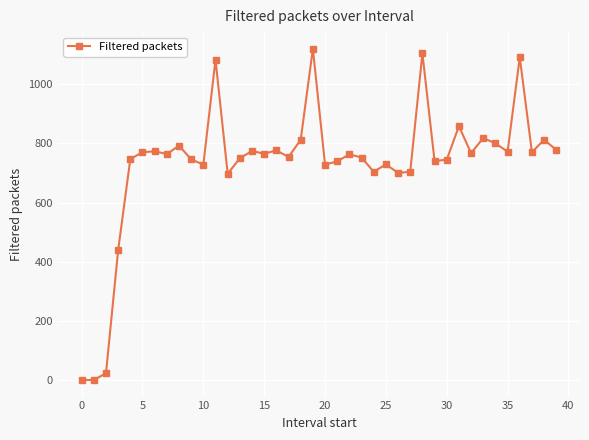

What is the maximum value shown in the chart?

1120